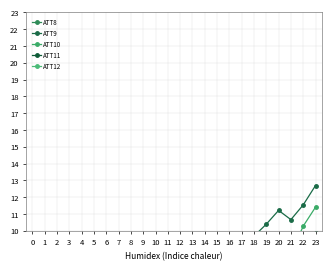

Reading right to left, what are all the values shown in this chart?

ATT8: 23=3.9	22=3.9	21=4.2	20=4.4	19=4.9	18=5.0	17=5.3	16=5.2	15=4.0	14=3.2	13=4.1	12=4.3	11=4.7	10=4.8	9=3.6	8=3.2	7=3.8	6=3.8	5=3.6	4=1.4	3=1.8	2=2.0	1=2.5	0=3.0
ATT9: 23=12.7	22=11.5	21=10.7	20=11.2	19=10.4	18=9.7	17=9.1	16=9.5	15=8.9	14=7.8	13=4.5	12=4.0	11=1.2	10=0.4	9=-0.5	8=0.5	7=-0.1	6=-0.0	5=0.5	4=-0.5	3=-0.5	2=-0.7	1=-0.1	0=-0.1
ATT10: 23=11.4	22=10.3	21=8.6	20=7.3	19=5.3	18=4.6	17=3.9	16=2.4	15=1.5	14=2.1	13=4.5	12=5.2	11=3.9	10=3.0	9=3.2	8=2.9	7=2.3	6=3.2	5=3.9	4=4.2	3=5.1	2=4.5	1=4.5	0=4.7
ATT11: 23=9.9	22=9.3	21=9.4	20=9.4	19=8.9	18=7.0	17=4.8	16=4.1	15=3.1	14=2.3	13=1.9	12=2.5	11=0.6	10=0.6	9=1.5	8=1.8	7=0.4	6=-0.9	5=-1.9	4=-3.6	3=-3.4	2=-3.0	1=-2.7	0=-2.0
ATT12: 23=7.3	22=7.1	21=6.4	20=7.1	19=7.2	18=7.7	17=7.7	16=6.3	15=5.6	14=5.6	13=5.9	12=5.6	11=3.9	10=3.3	9=3.8	8=4.4	7=4.5	6=4.6	5=3.6	4=2.8	3=2.4	2=0.9	1=-0.5	0=-1.6